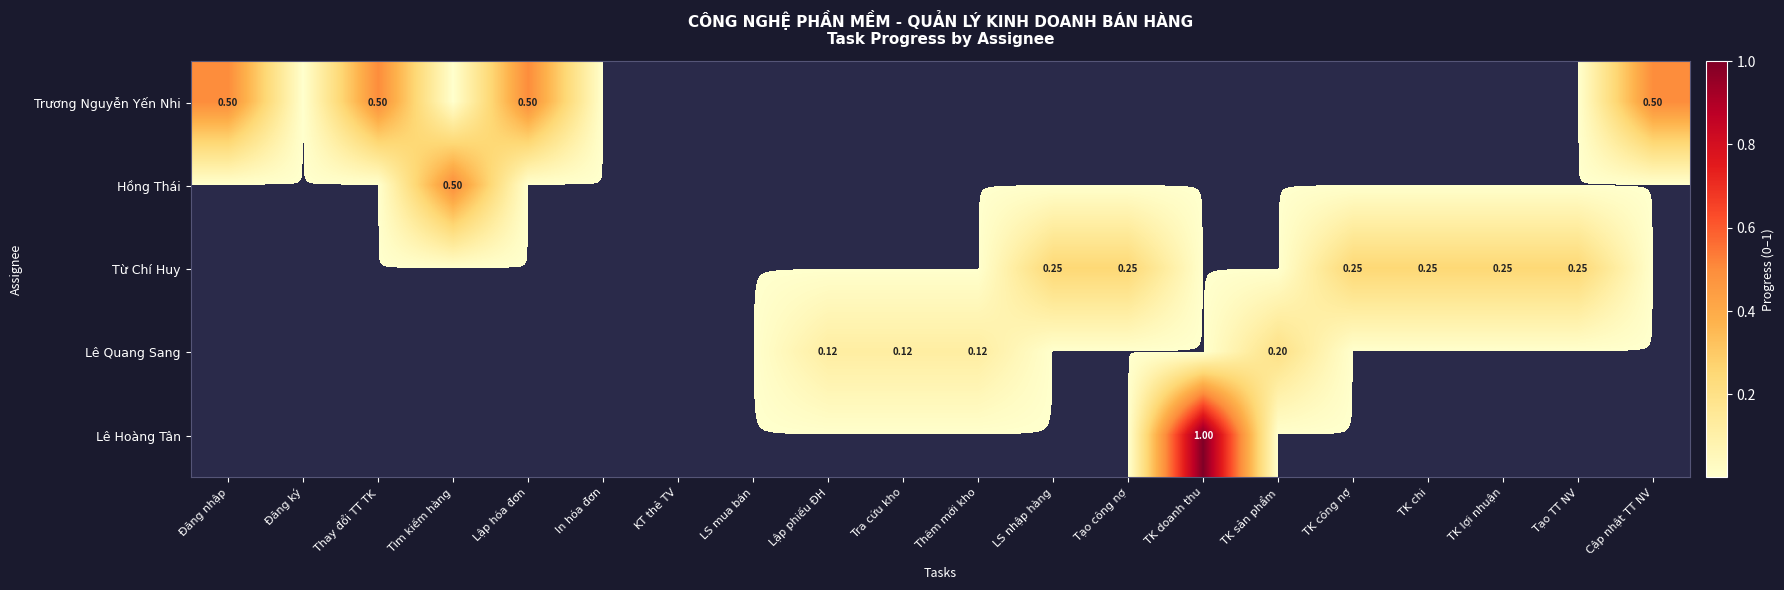

Which series has the widest spread of values?

Lê Hoàng Tân